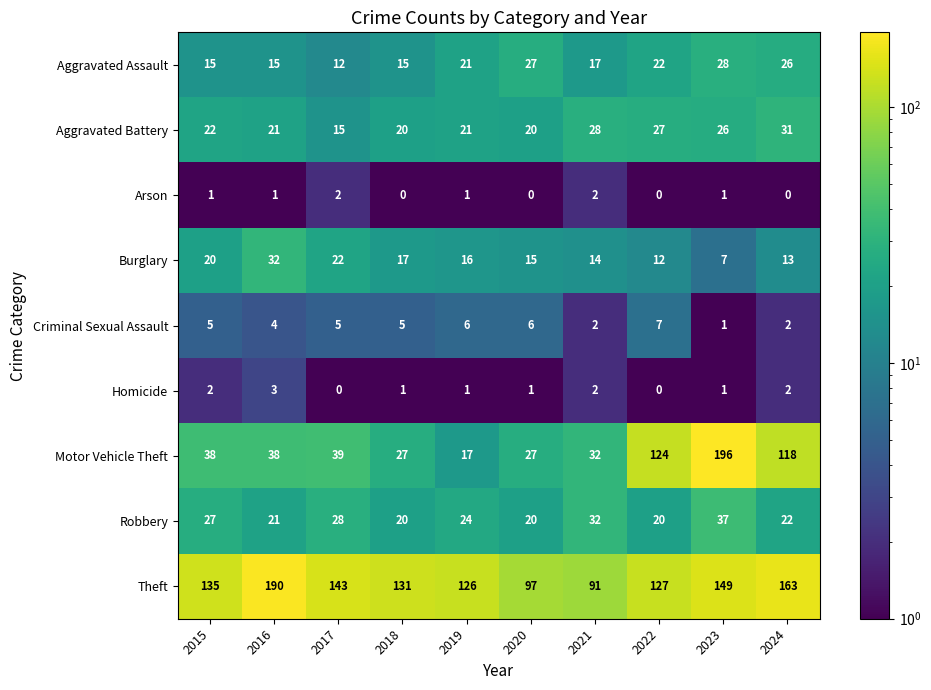

What is the sum of the Motor Vehicle Theft values at 2015 and 2021?

70